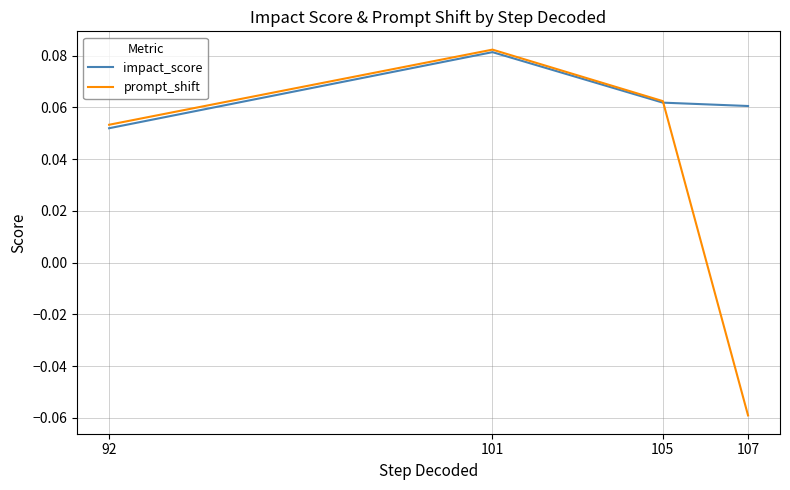

The value of prompt_shift at 107 is -0.0. True or false?

False